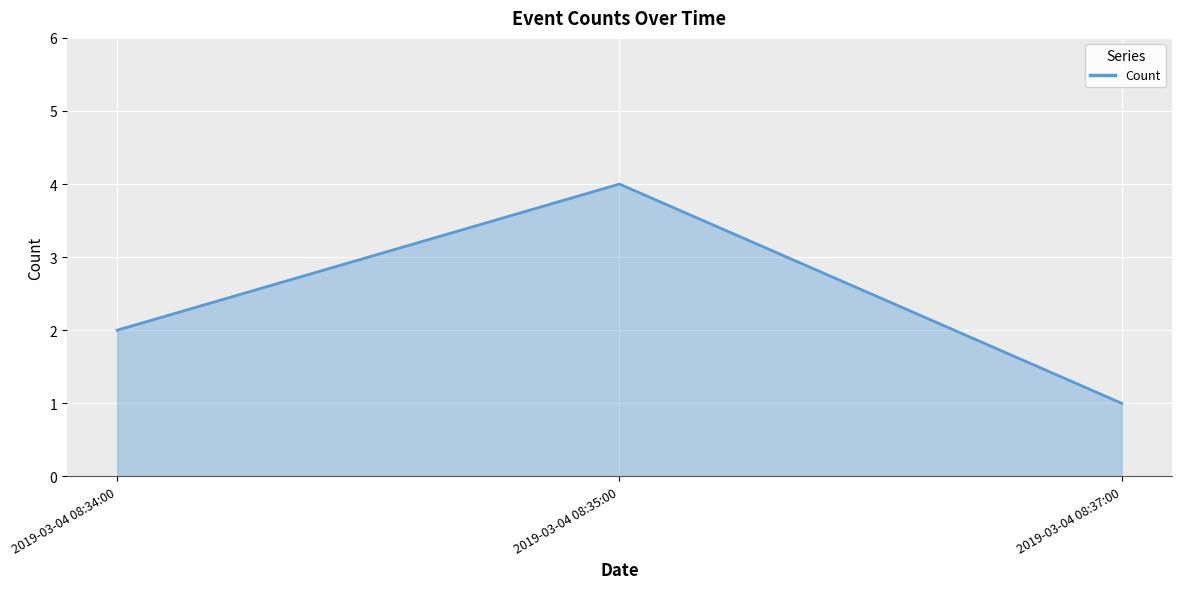

Reading right to left, extract all data points from this chart.

1	4	2